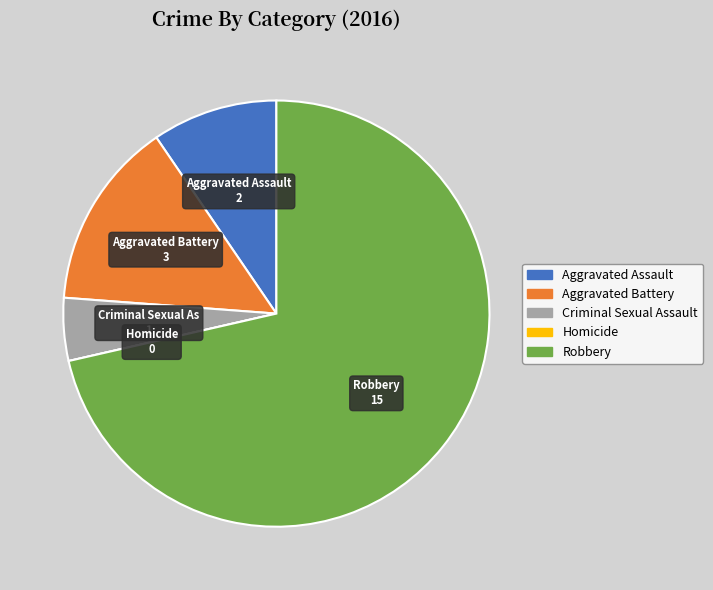

Is the sum of Aggravated Battery and Robbery greater than half?

Yes